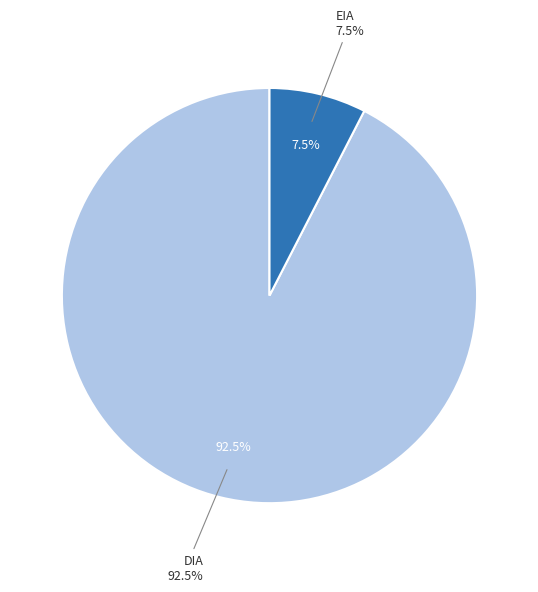

Which slice is the largest?

DIA